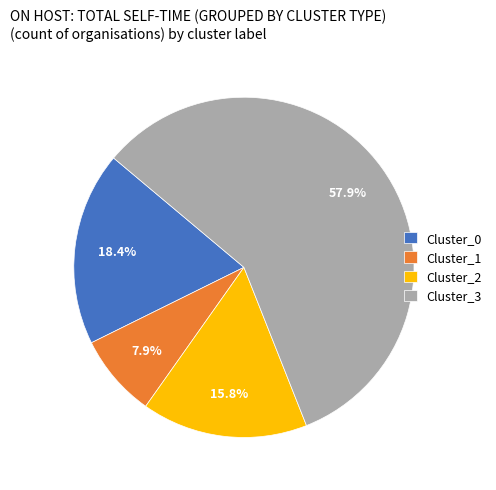

The Cluster_2 slice represents 16% of the pie. True or false?

True